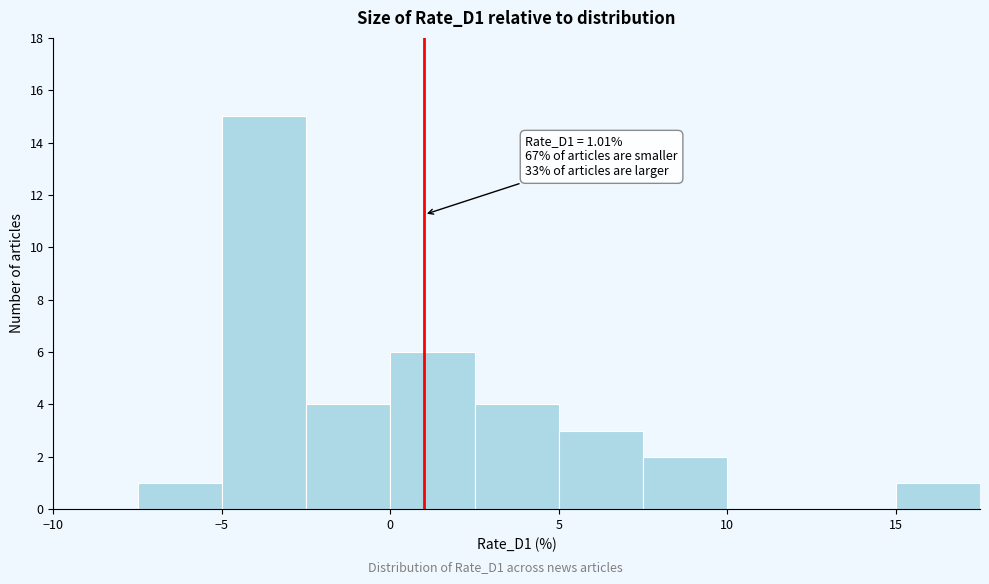

Over which range of the x-axis is the bar tallest?

-5.0 to -2.5